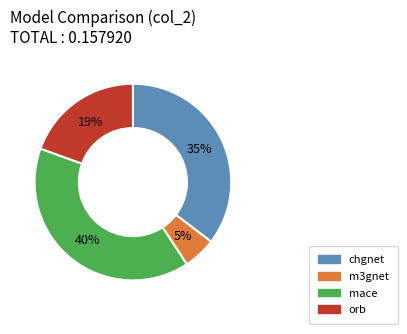

Does any single category account for the majority?

No